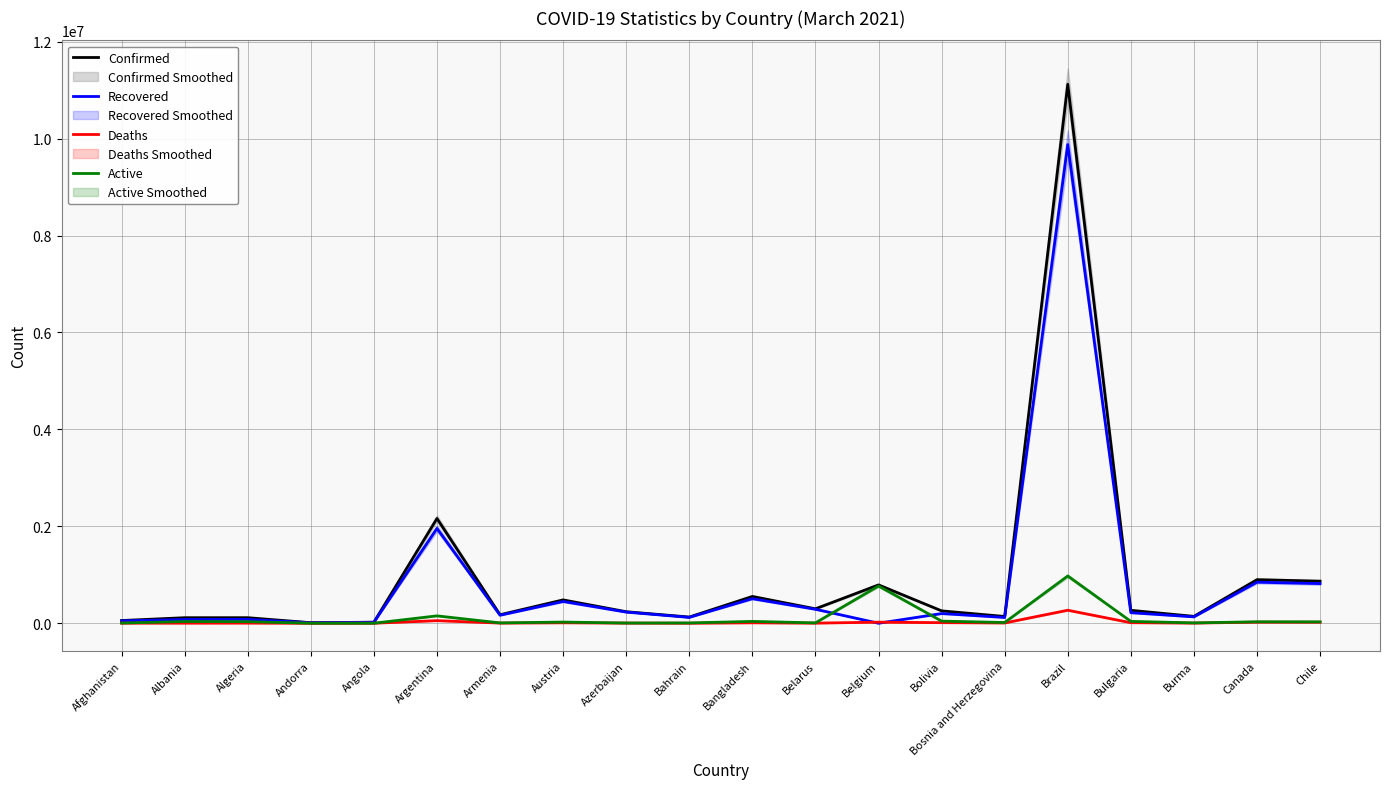

The value of Active at Afghanistan is 3944. True or false?

True